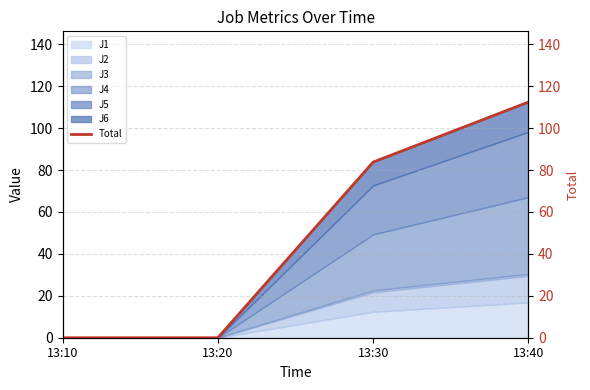

The chart shows a value of 133.8 at 13:30. True or false?

False